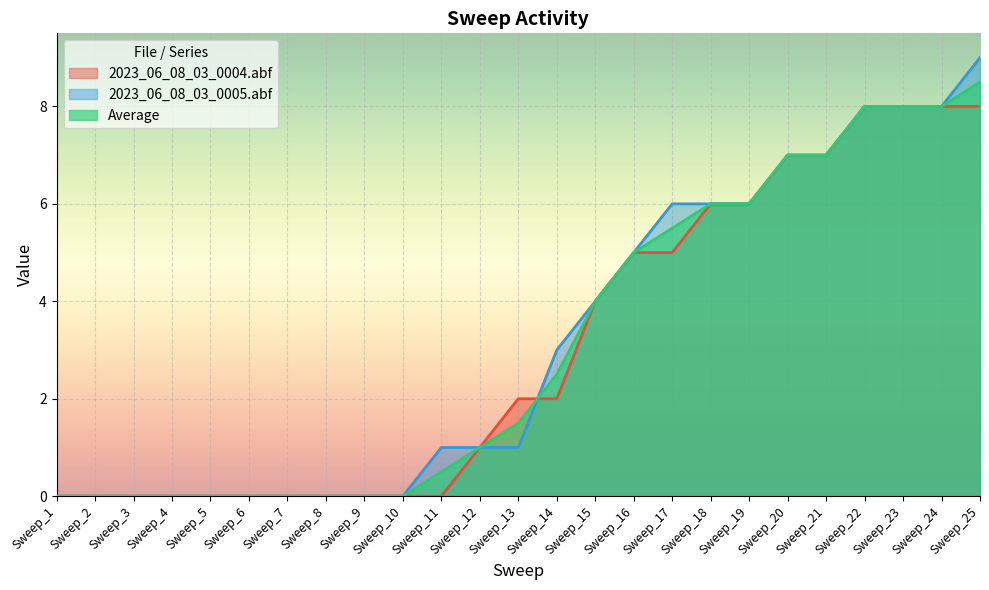

What value does the 2023_06_08_03_0004.abf series have at Sweep_20?

7.0